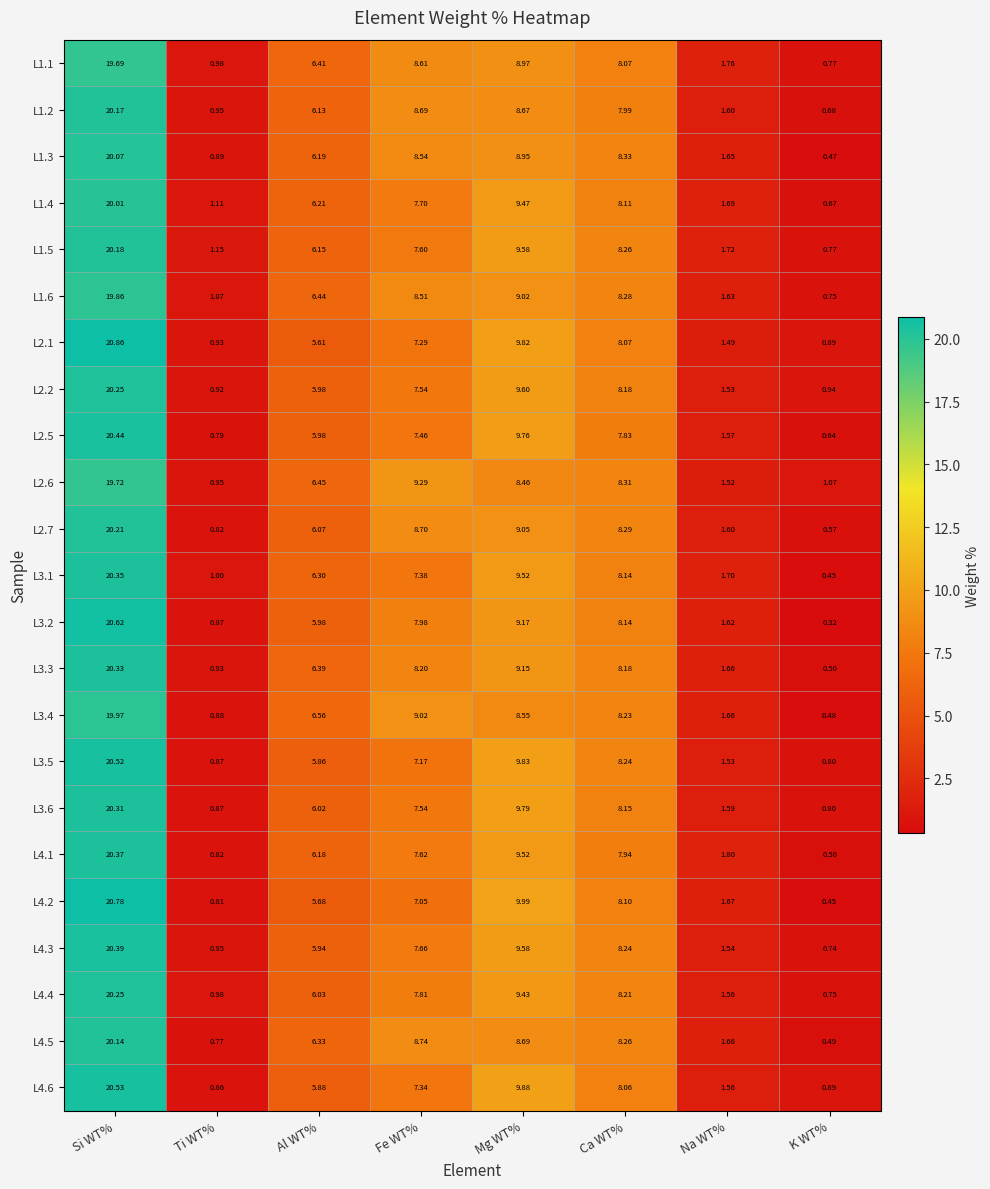

What is the difference between the highest and lowest values at Fe WT%?

2.2